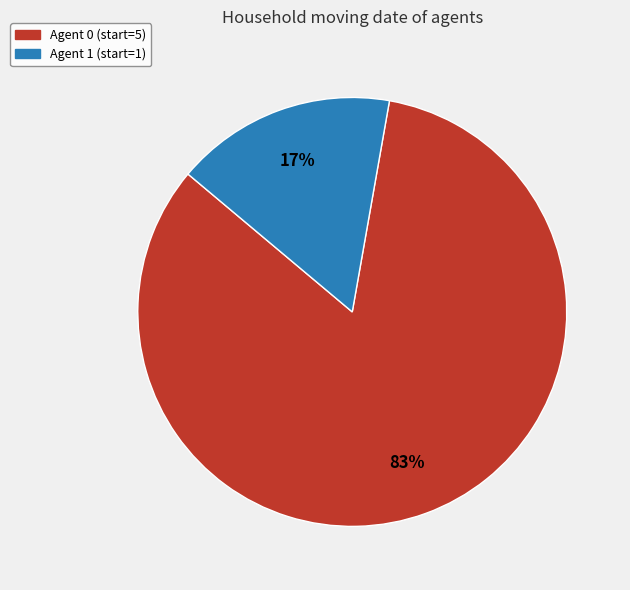

How many segments does this pie chart have?

2